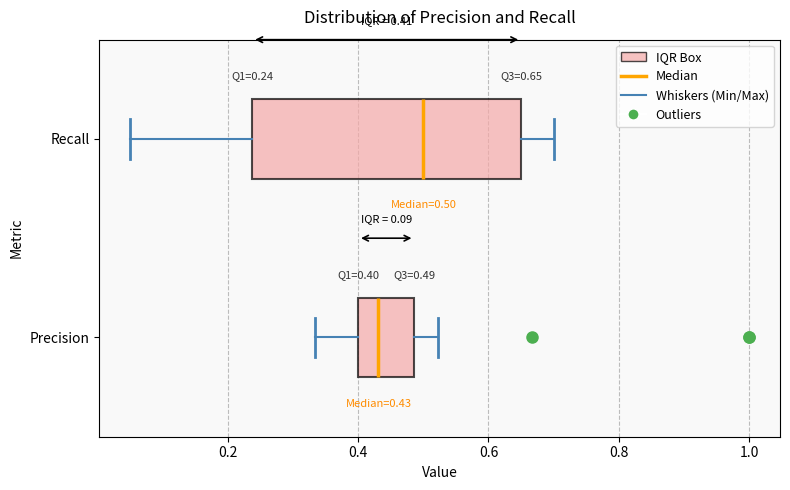

Which box is the widest, from its left edge to its right edge?

Recall